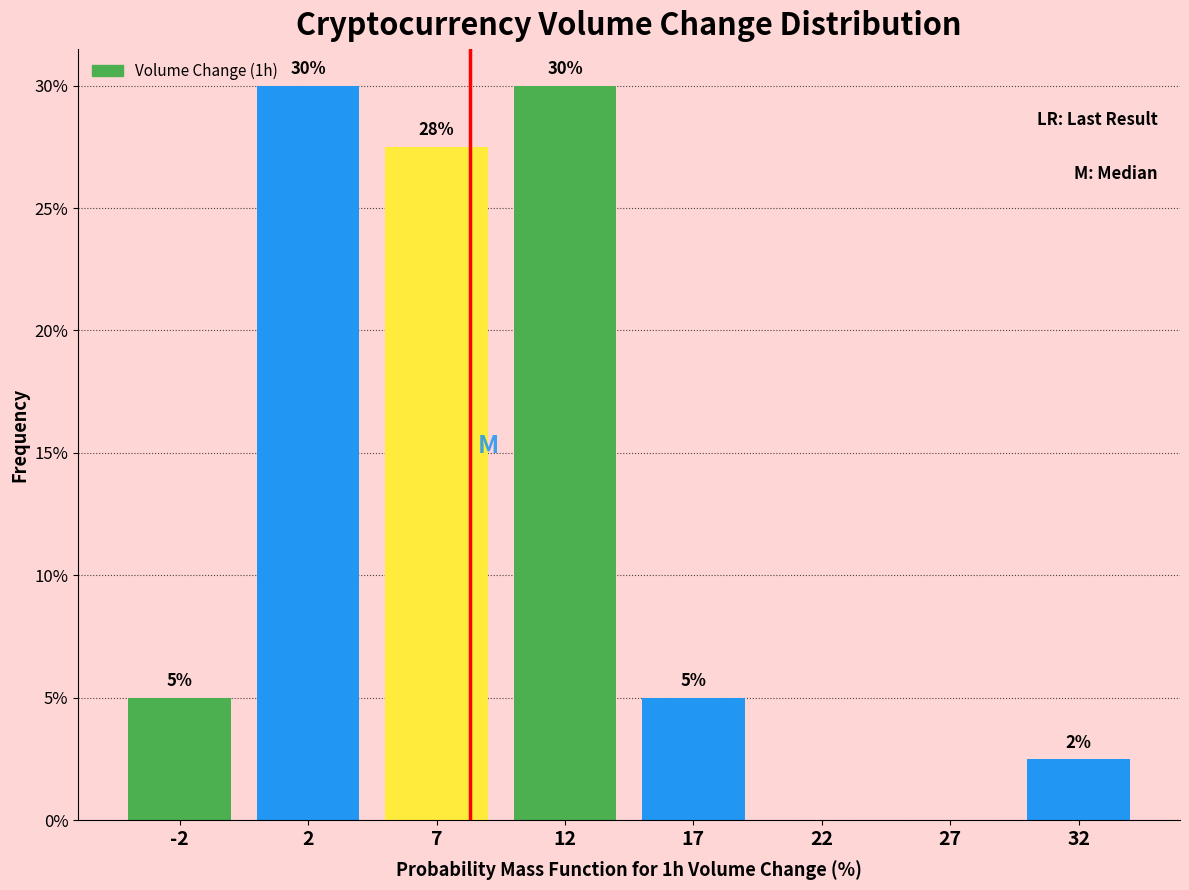

What is the sum of the values at 2 and 12?

60.0